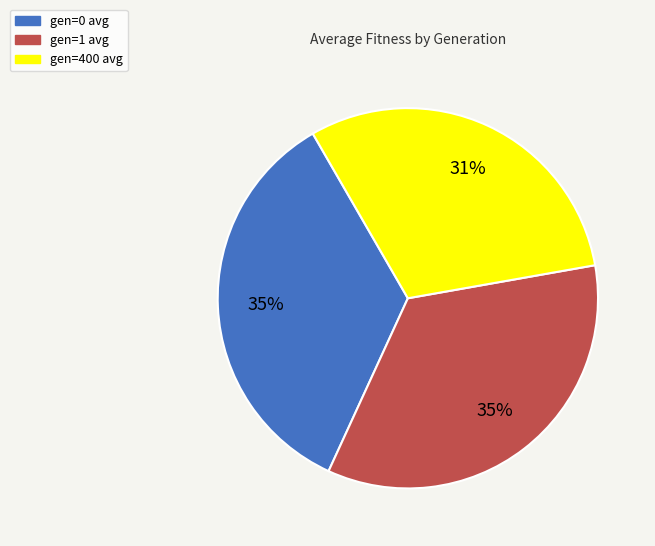

To the nearest percent, what percentage of the pie is gen=0 avg?

35%